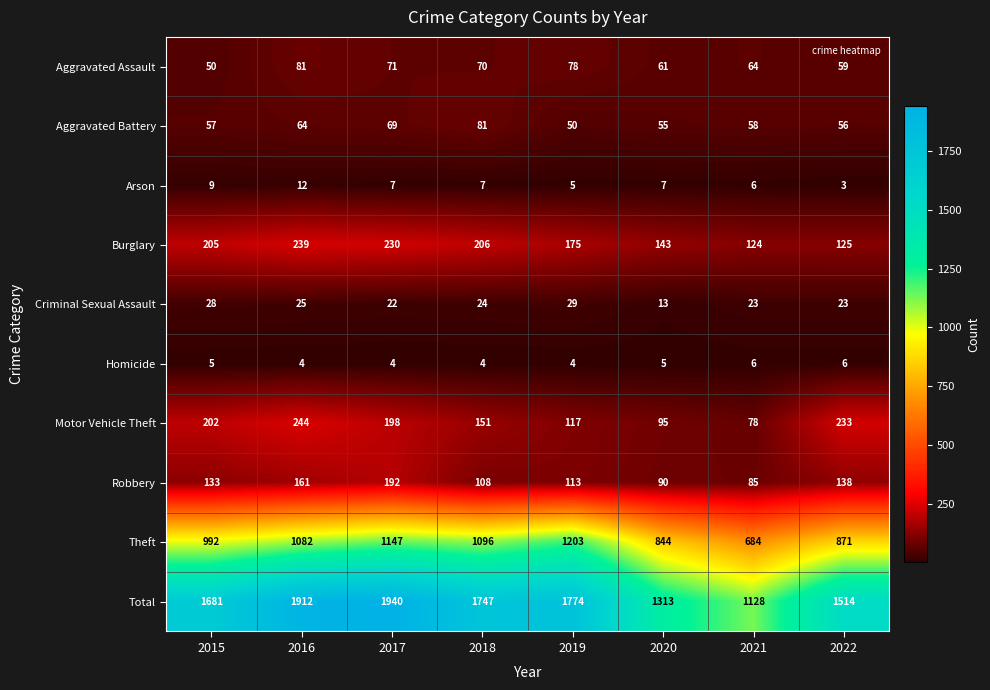

Which series has the largest range (max minus min)?

Total